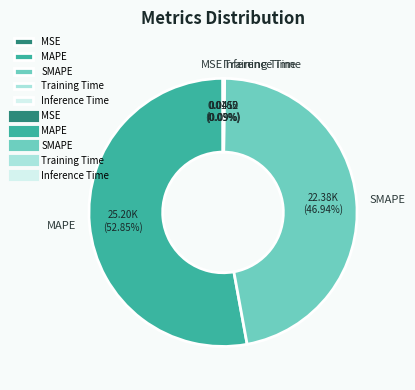

What percentage is NOT represented by SMAPE?

53.1%